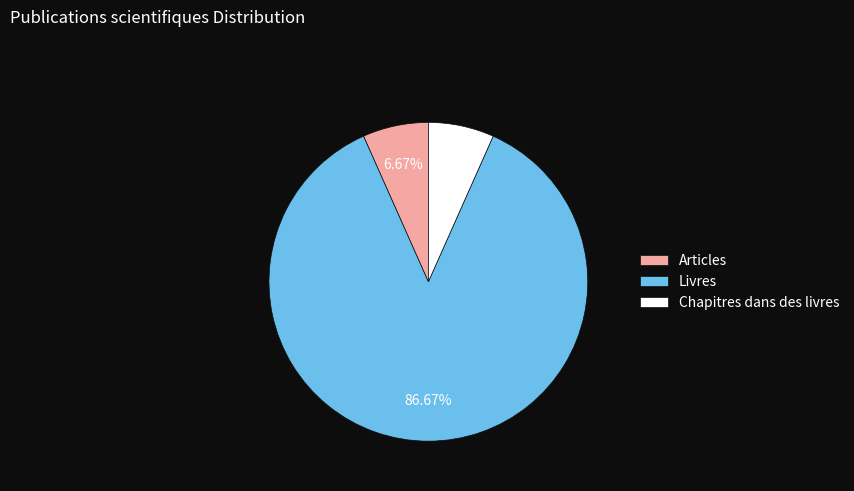

To the nearest percent, what is the difference between the Chapitres dans des livres and Livres slice percentages?

80%